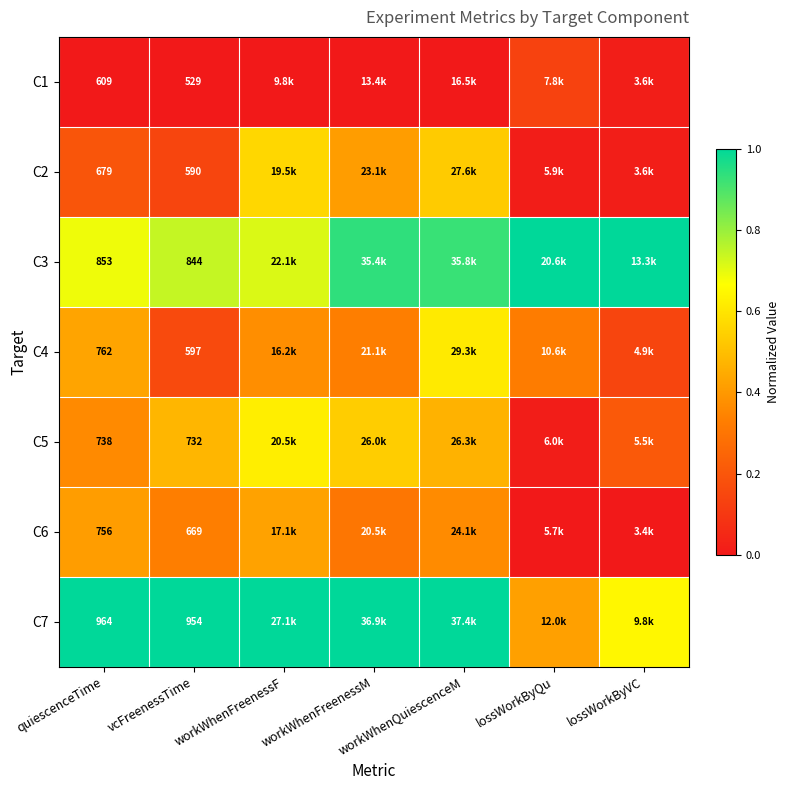

Count the C6 values in the range 0 to 1.

7